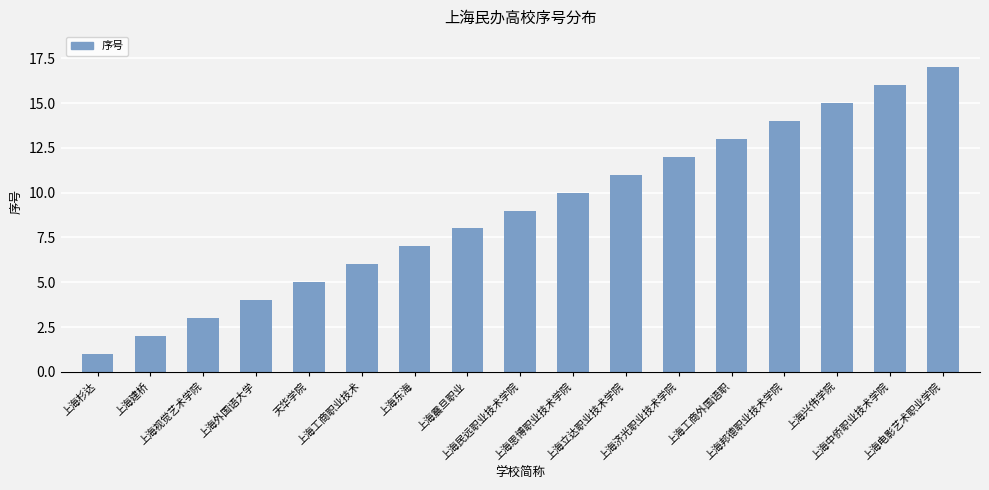

The chart shows a value of 23 at 上海中侨职业技术学院. True or false?

False